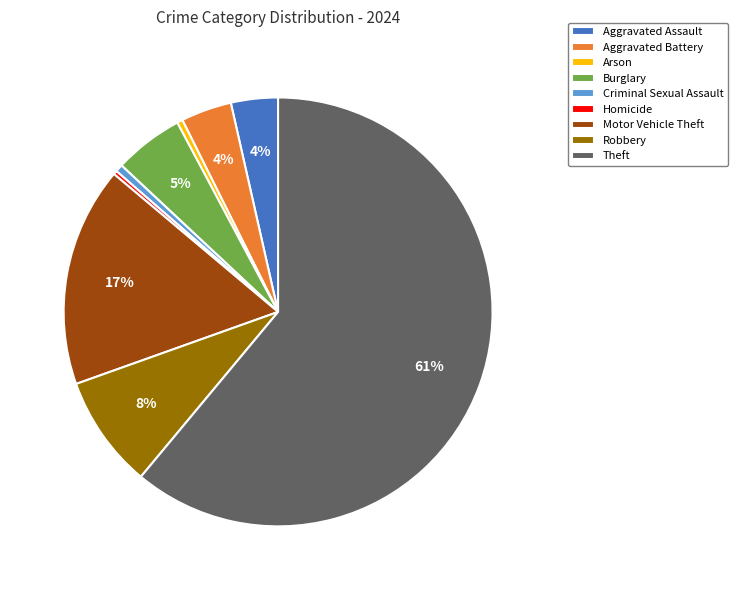

True or false: Aggravated Assault accounts for 4% of the total.

True